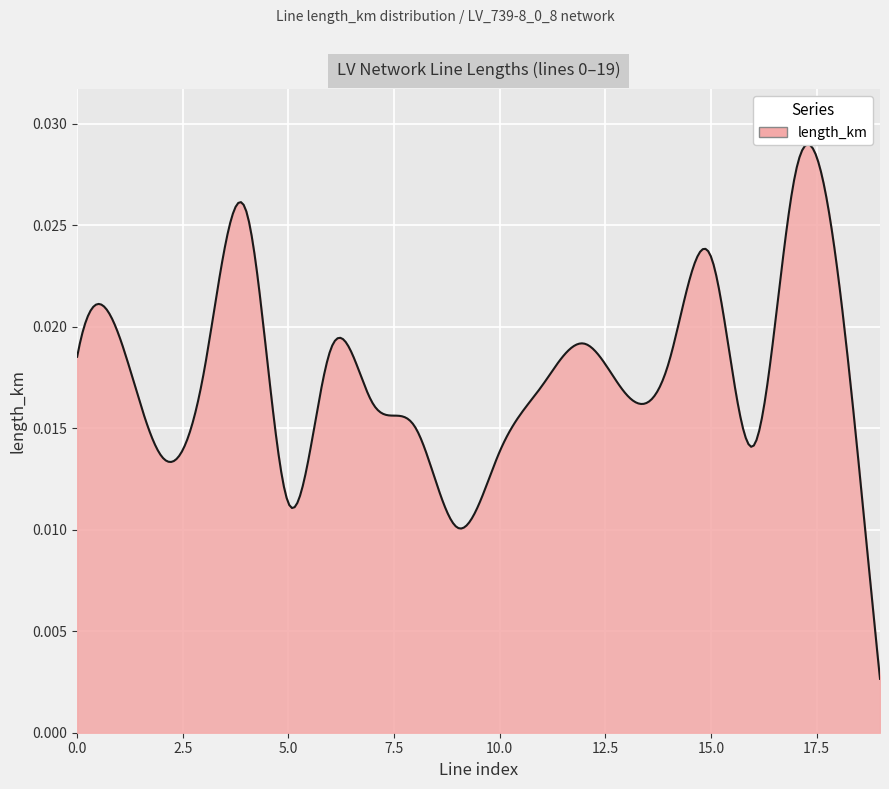

Rank the categories by value from lowest to highest.

19, 9, 5, 2, 10, 16, 8, 7, 13, 11, 3, 14, 0, 6, 12, 1, 18, 15, 4, 17